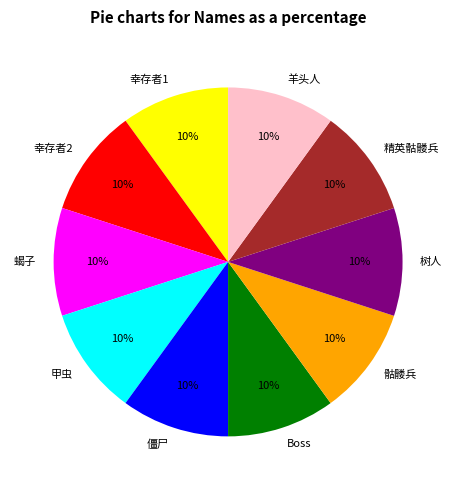

What percentage is the Boss slice, to the nearest percent?

10%